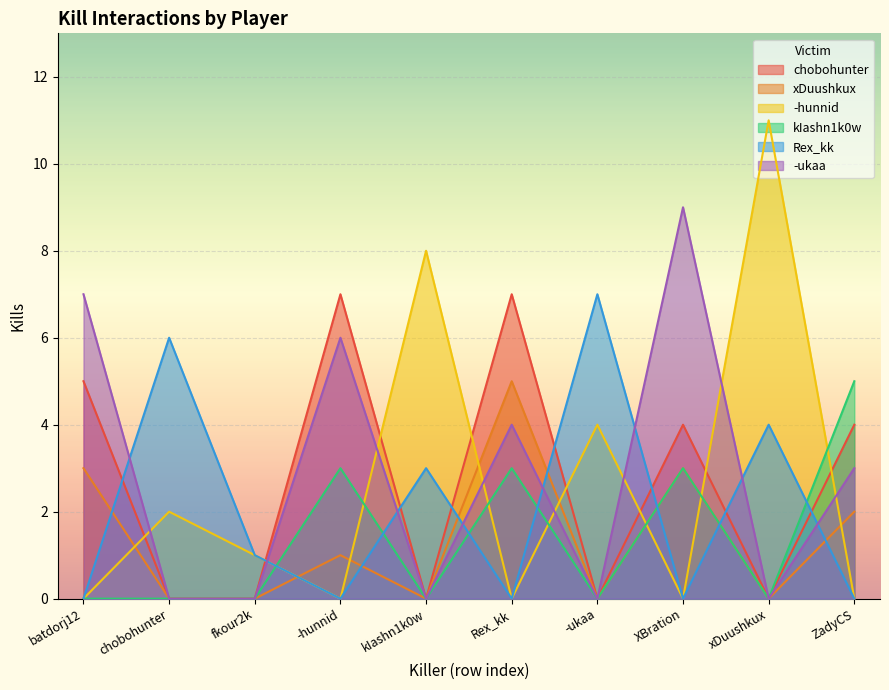

True or false: chobohunter and kIashn1k0w intersect in this chart.

False